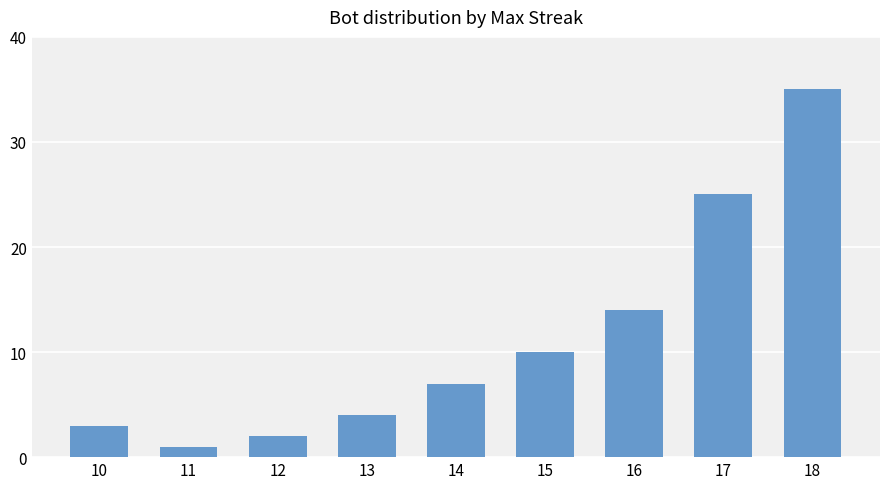

List the labels in order of value, largest first.

18, 17, 16, 15, 14, 13, 10, 12, 11